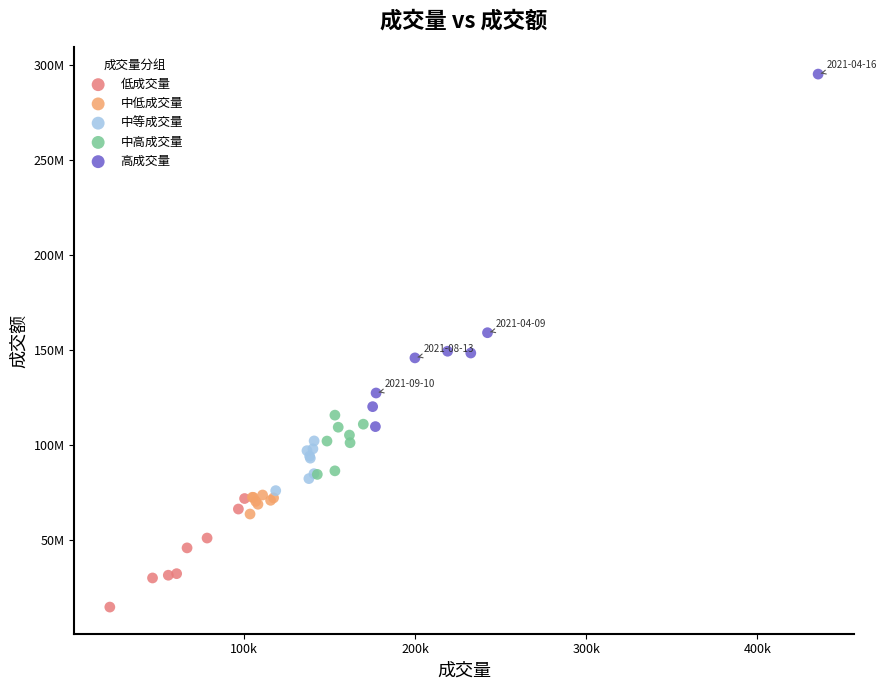

What are all the series names shown in the legend?

低成交量, 中低成交量, 中等成交量, 中高成交量, 高成交量